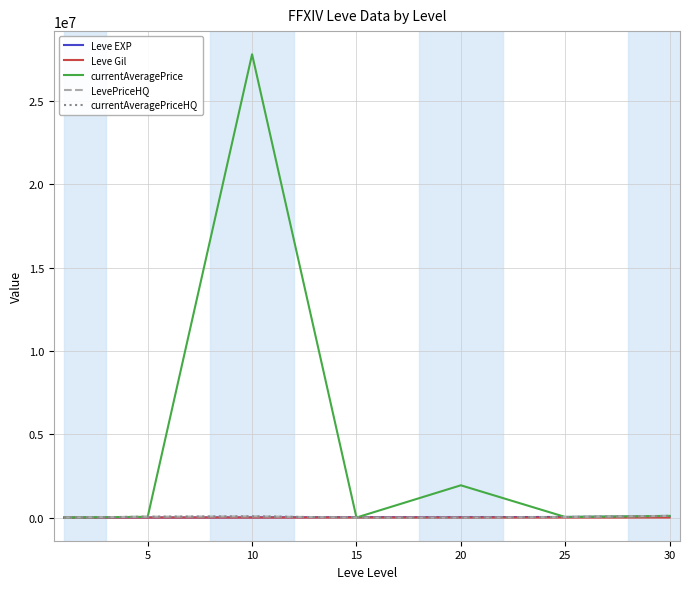

True or false: currentAveragePriceHQ has more than 0 points higher than both neighbors.

True